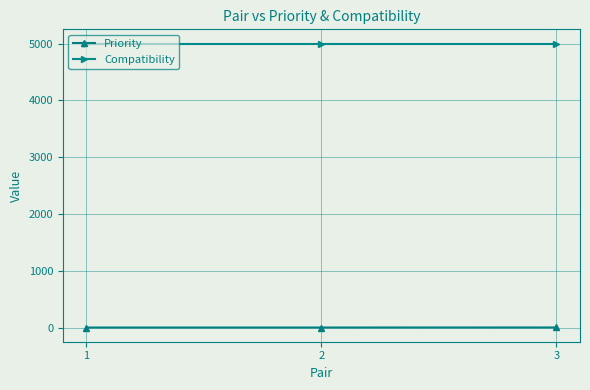

Which series has the largest total across all categories?

Compatibility